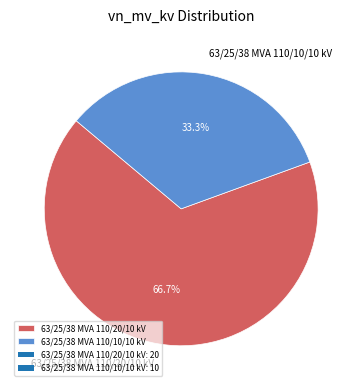

What percentage is NOT represented by 63/25/38 MVA 110/10/10 kV?

66.7%